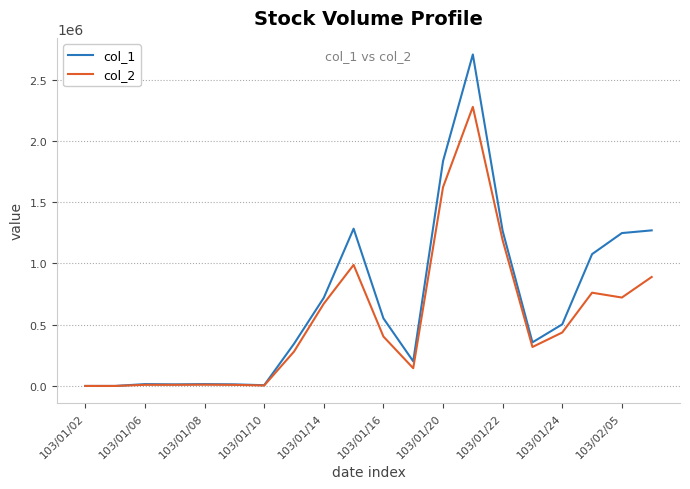

Which series has the widest spread of values?

col_1